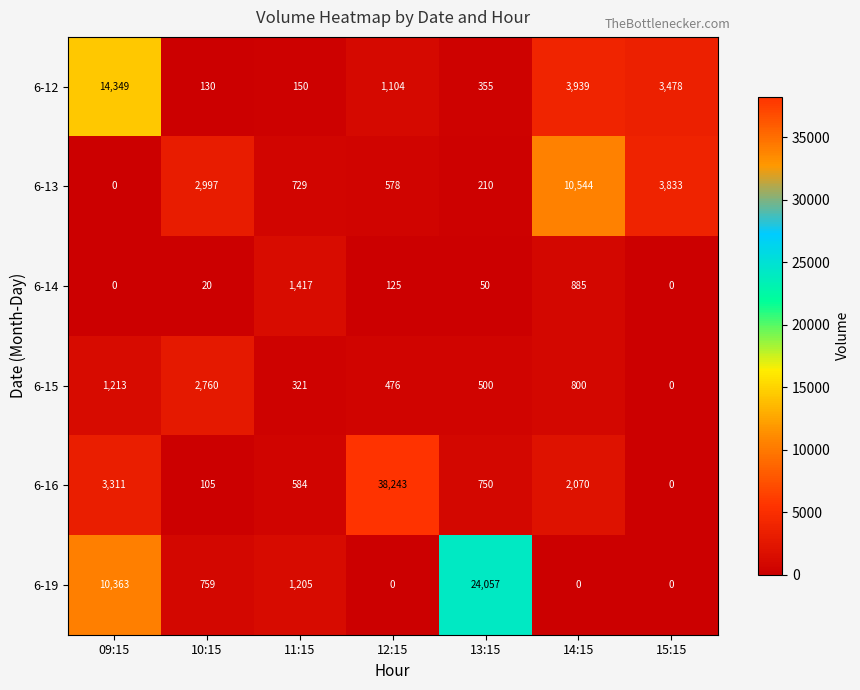

At which label does 6-19 reach its peak?

13:15